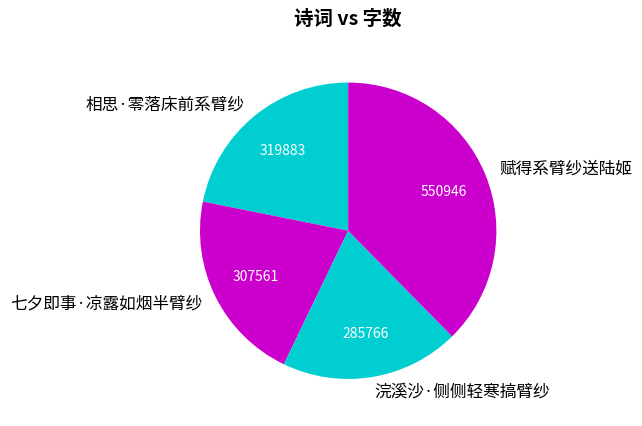

Rank the categories by value from lowest to highest.

浣溪沙·侧侧轻寒搞臂纱, 七夕即事·凉露如烟半臂纱, 相思·零落床前系臂纱, 赋得系臂纱送陆姬